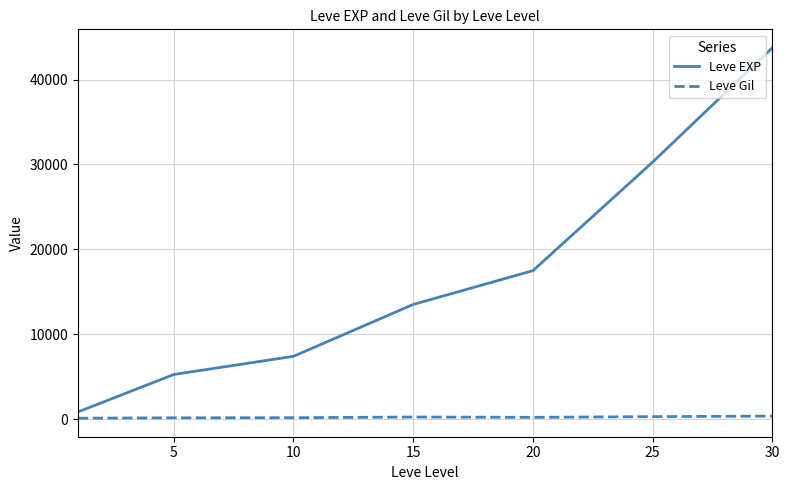

Which series has the largest total across all categories?

Leve EXP